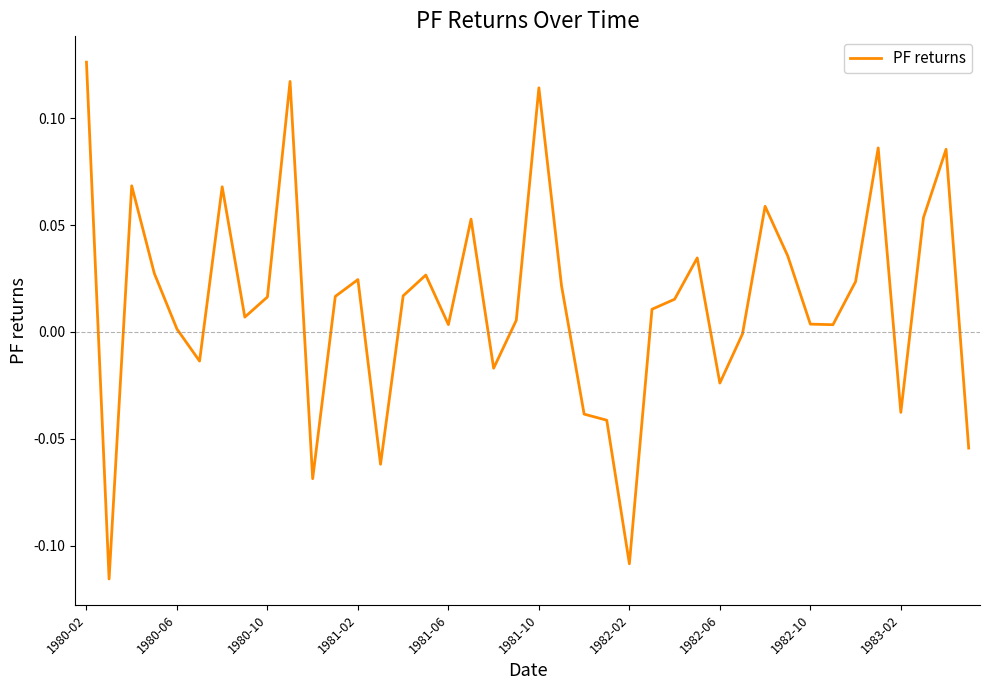

What is the difference between the maximum and minimum values?

0.2